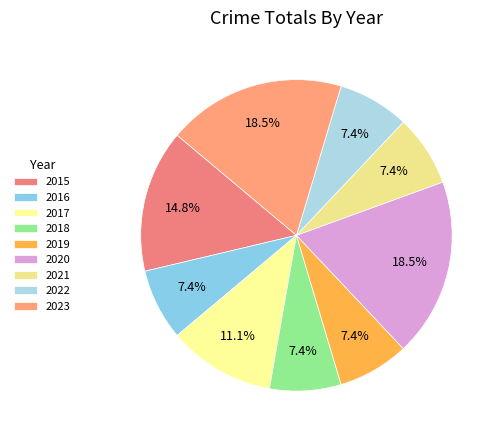

Is it true that 2015 is 15% of the pie?

True